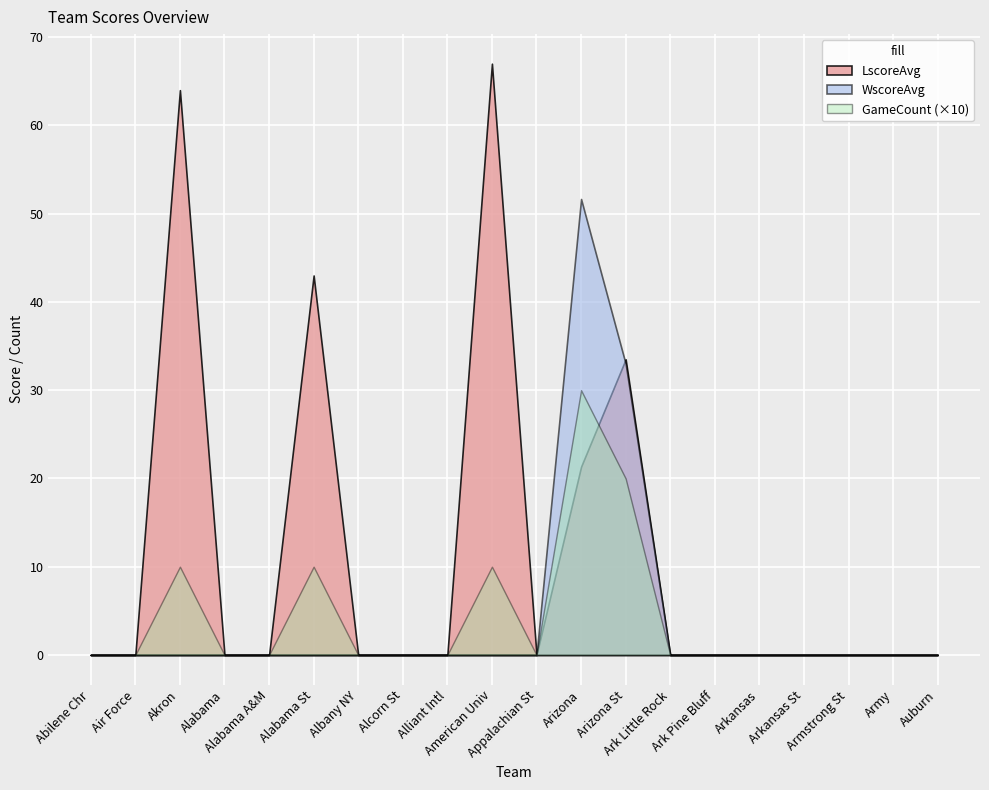

Which series has the largest total across all categories?

LscoreAvg